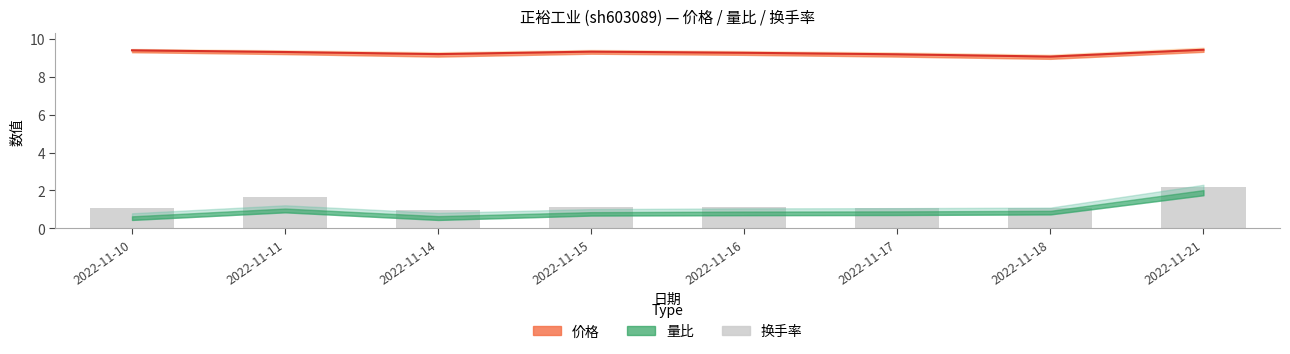

At which label does the data first exceed 1?

2022-11-10